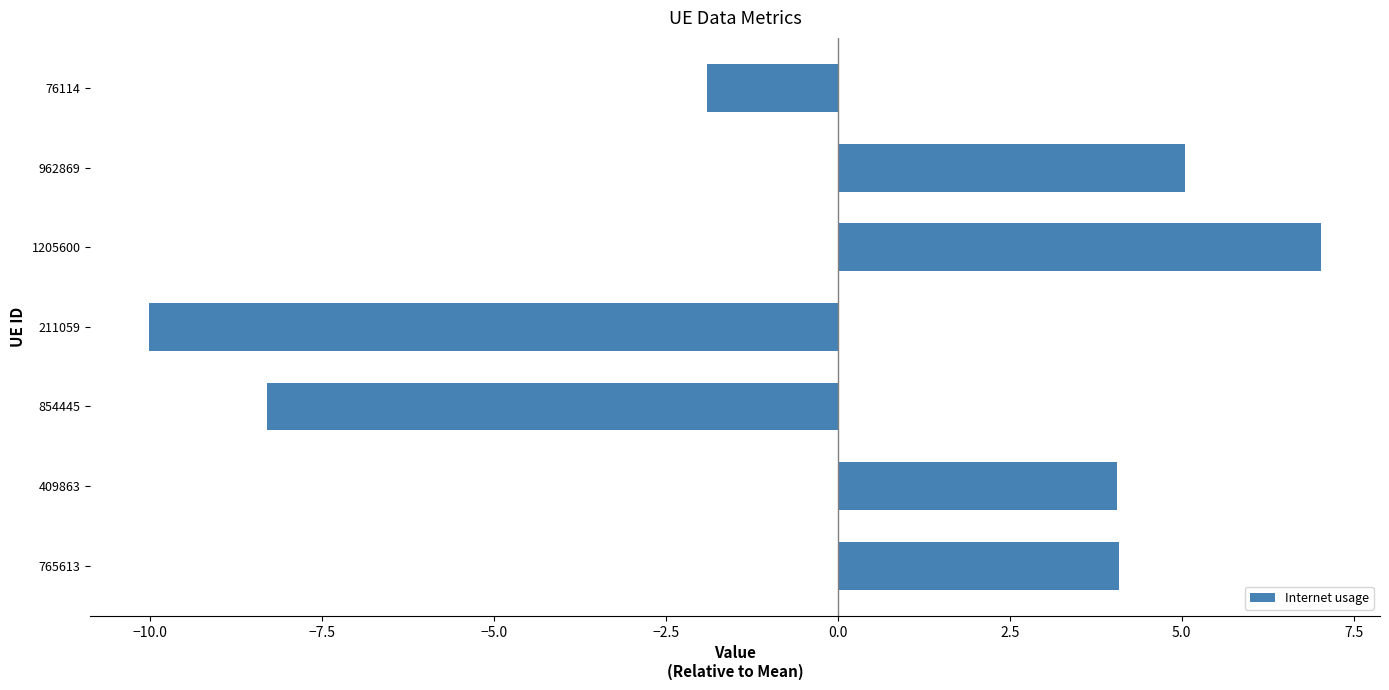

Which has a higher value, 962869 or 854445?

962869